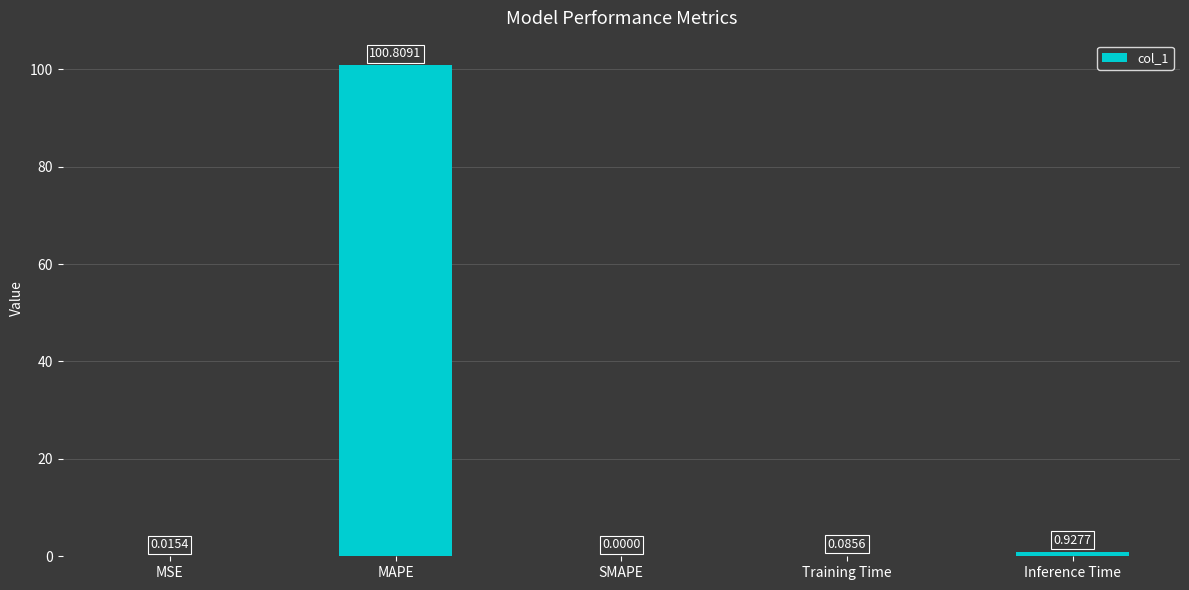

What is the sum of all values?

101.8